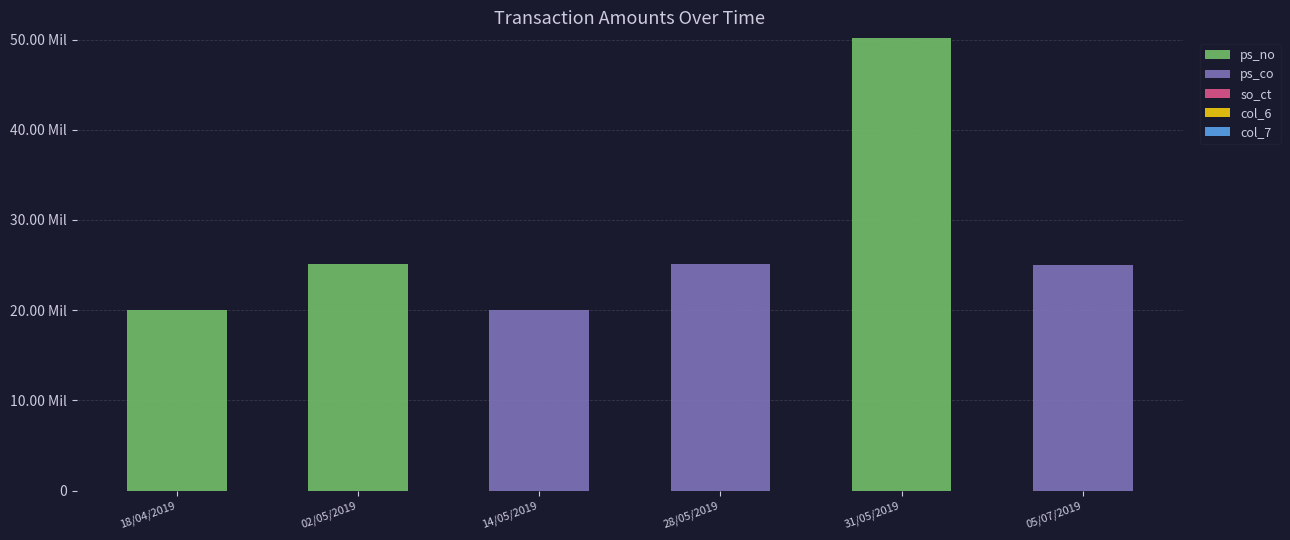

Are the bars grouped side by side (vs. stacked)?

No